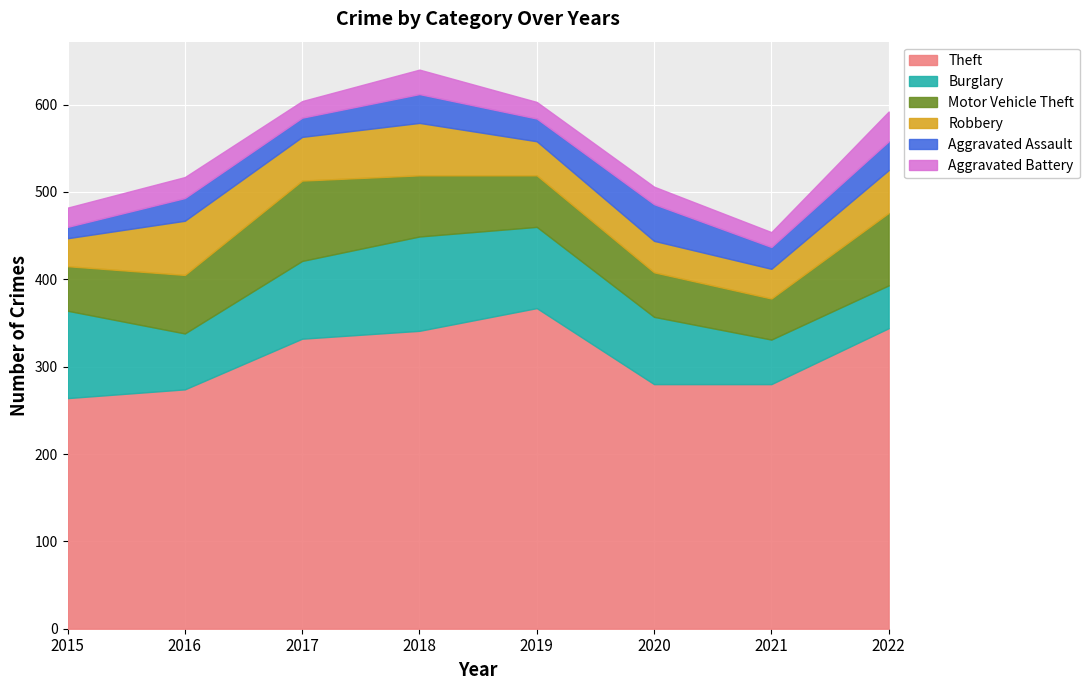

Where is Aggravated Assault nearest to the value 27?

2016